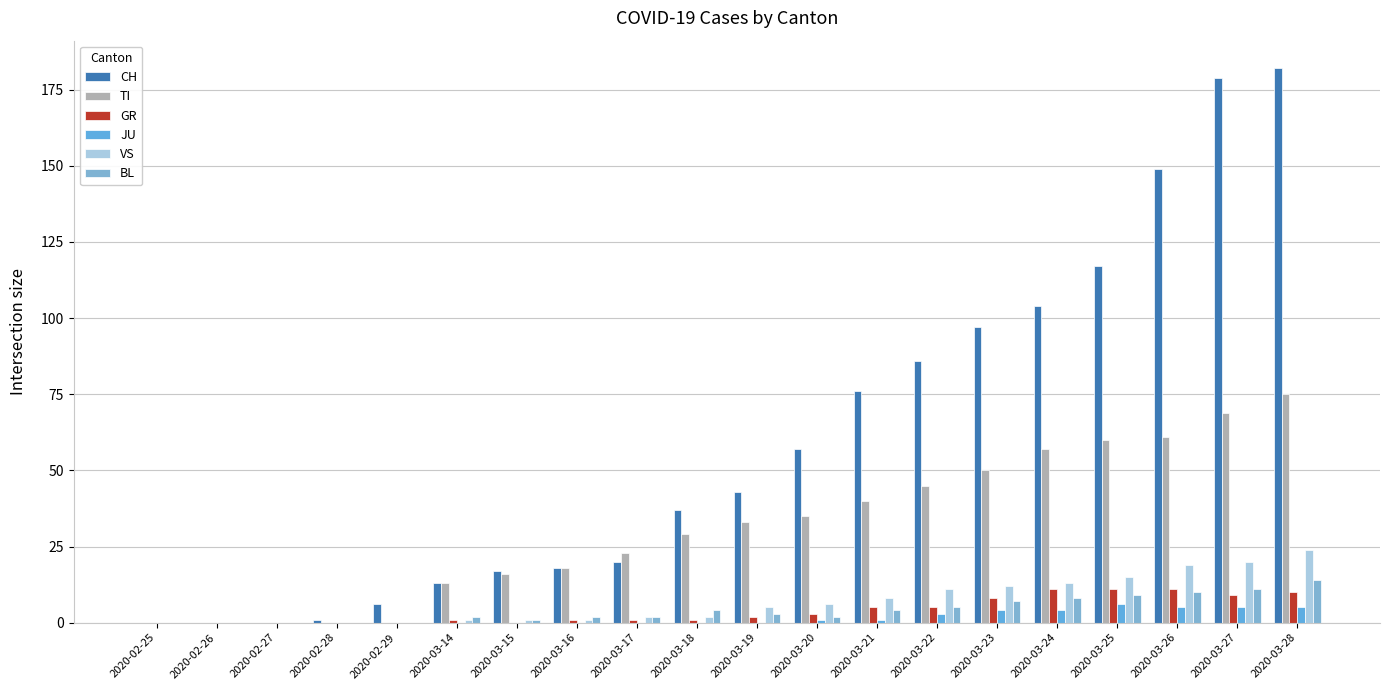

Which series has the largest total across all categories?

CH